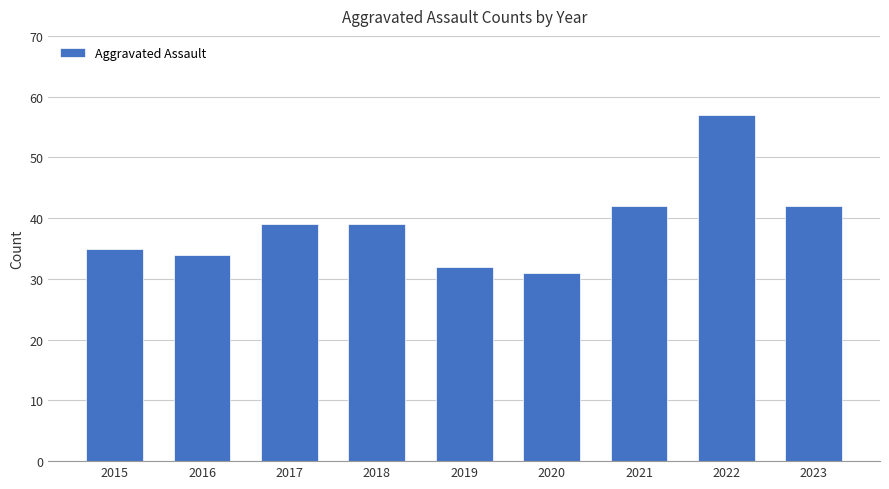

What is the change in value from 2019 to 2021?

+10